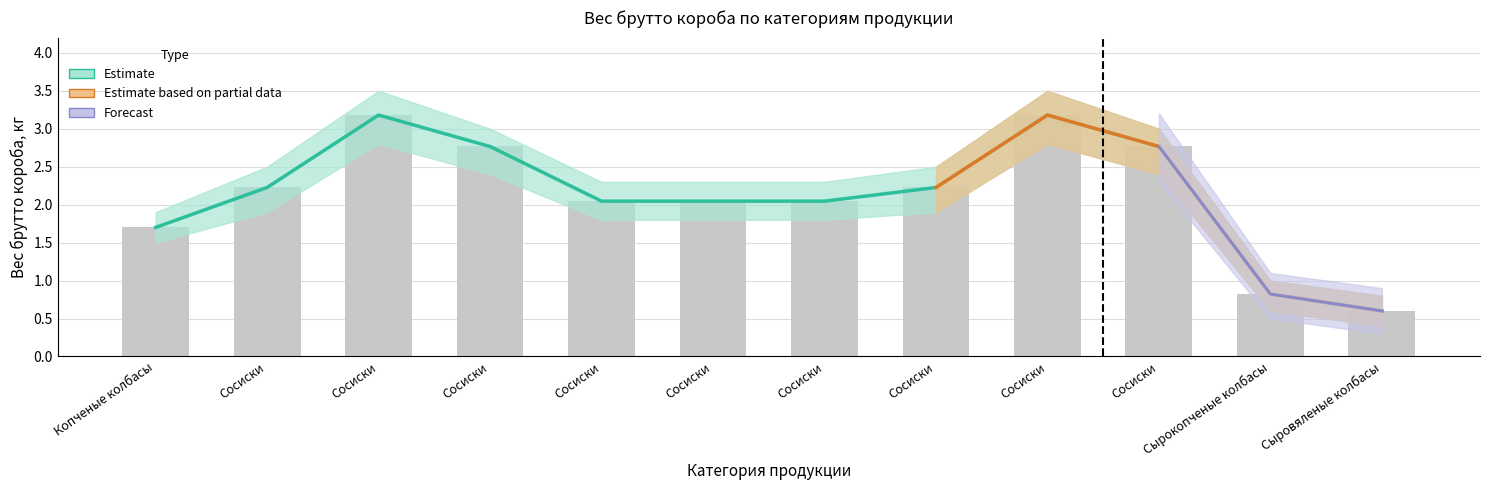

The value of Estimate at Сосиски is 2.8. True or false?

True